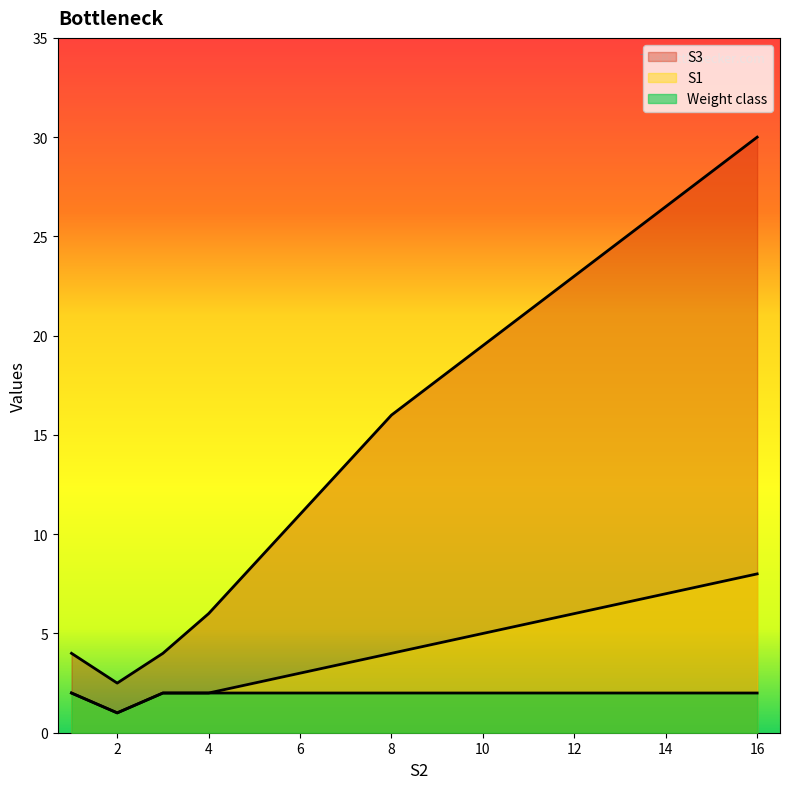

True or false: Weight class and S1 intersect in this chart.

False